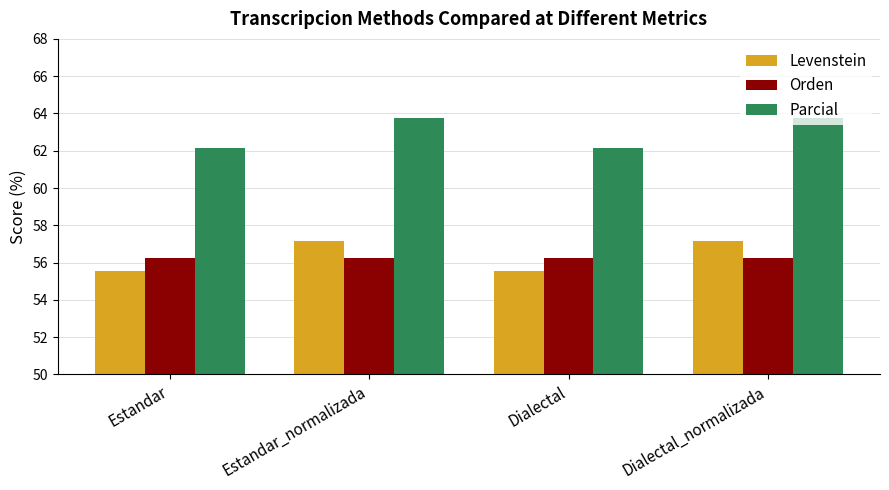

What is the value of the Levenstein bar at the 1st from the left?

55.6